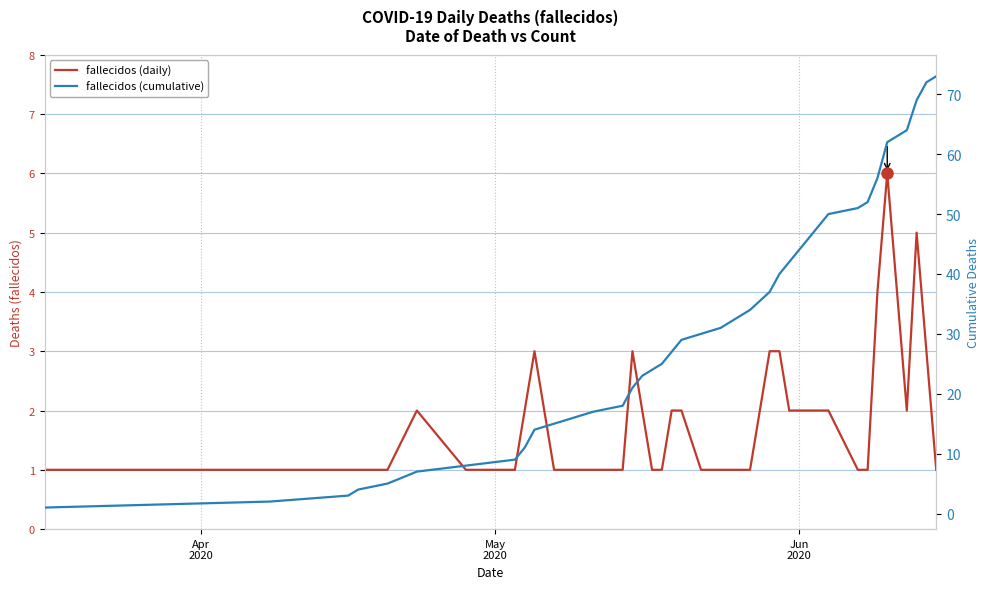

Which series has the widest spread of values?

fallecidos (cumulative)